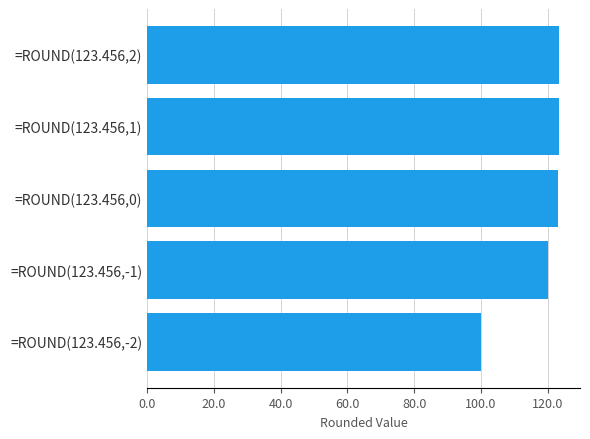

Where is the data nearest to the value 111?

=ROUND(123.456,-1)